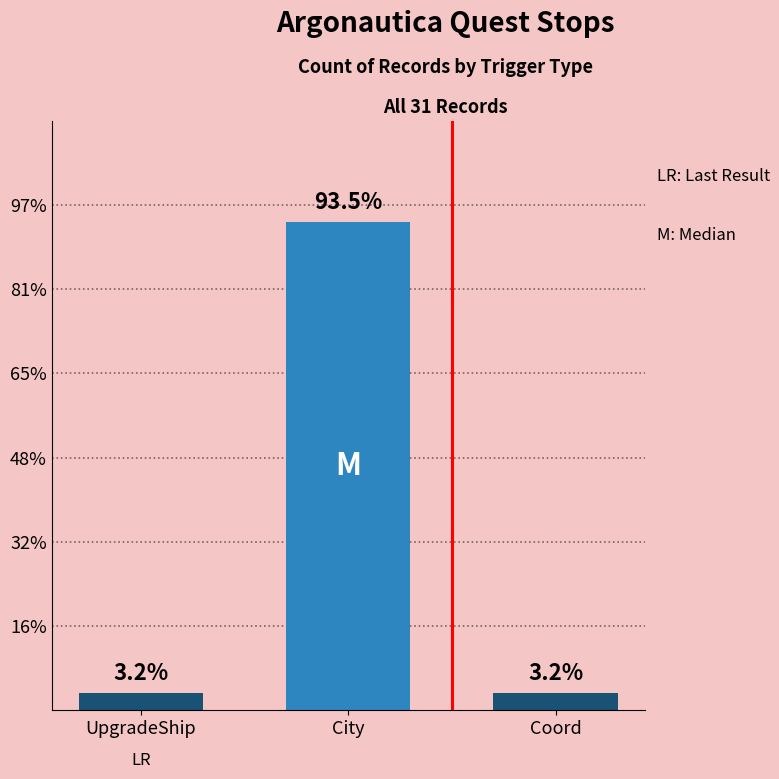

Reading left to right, what are all the values shown in this chart?

1	29	1